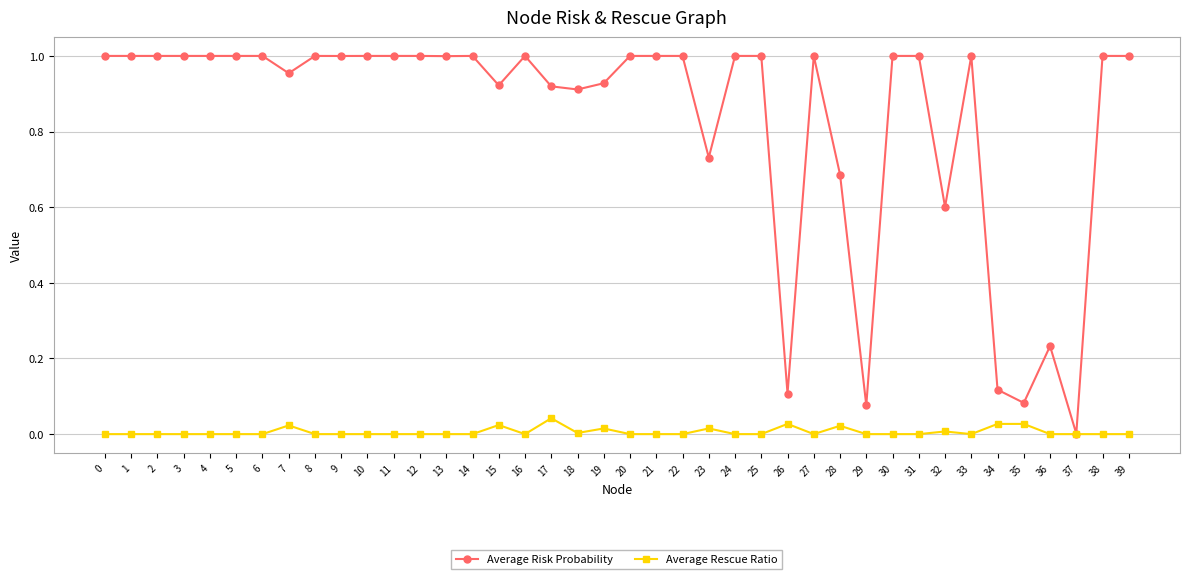

Which series has the largest range (max minus min)?

Average Risk Probability